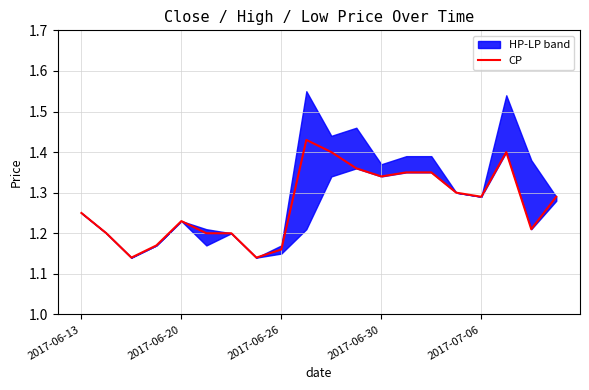

Does the chart display data point markers on the line(s)?

No